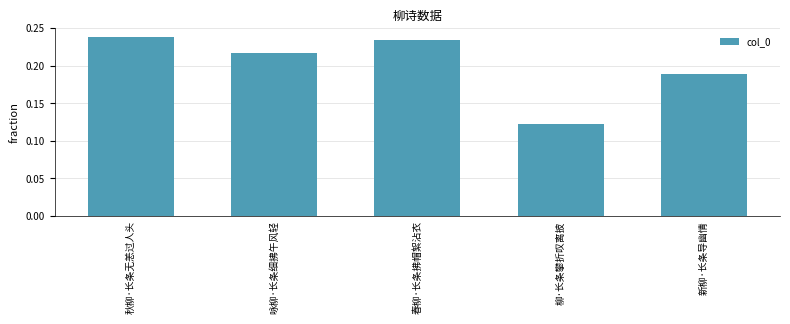

What is the sum of the values at 新柳·长条导幽情 and 咏柳·长条细拂午风轻?

0.4